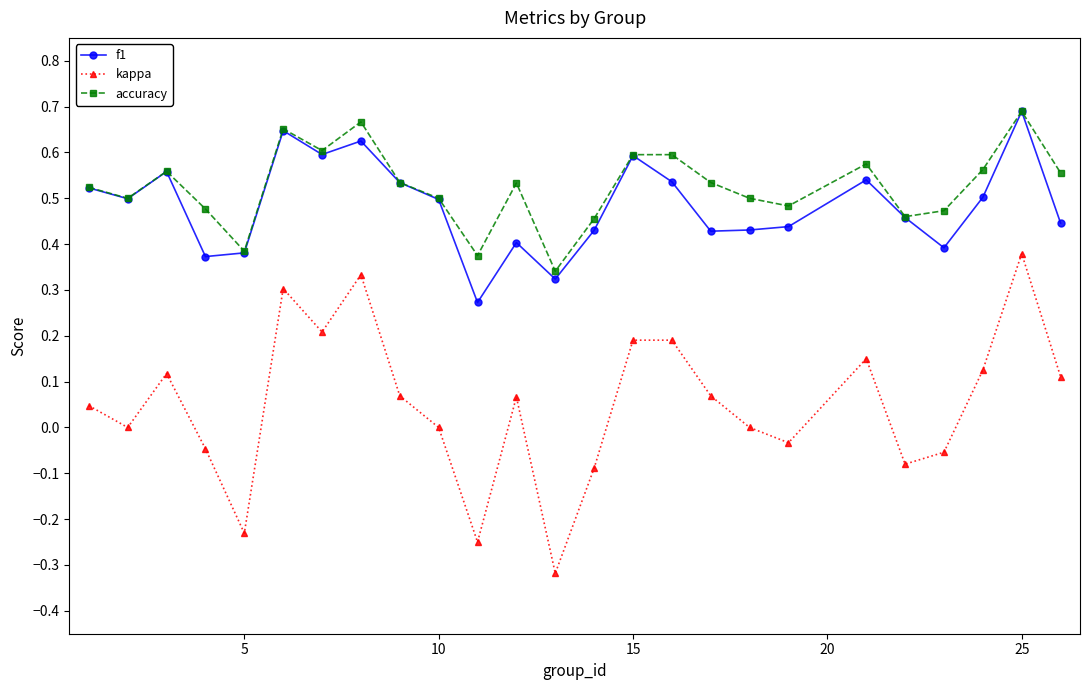

True or false: kappa has more than 0 interior local peaks.

True